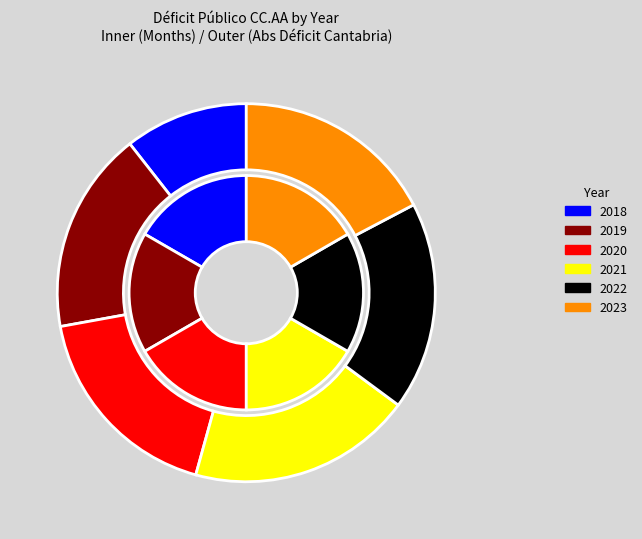

Count the number of slices in the pie.

6